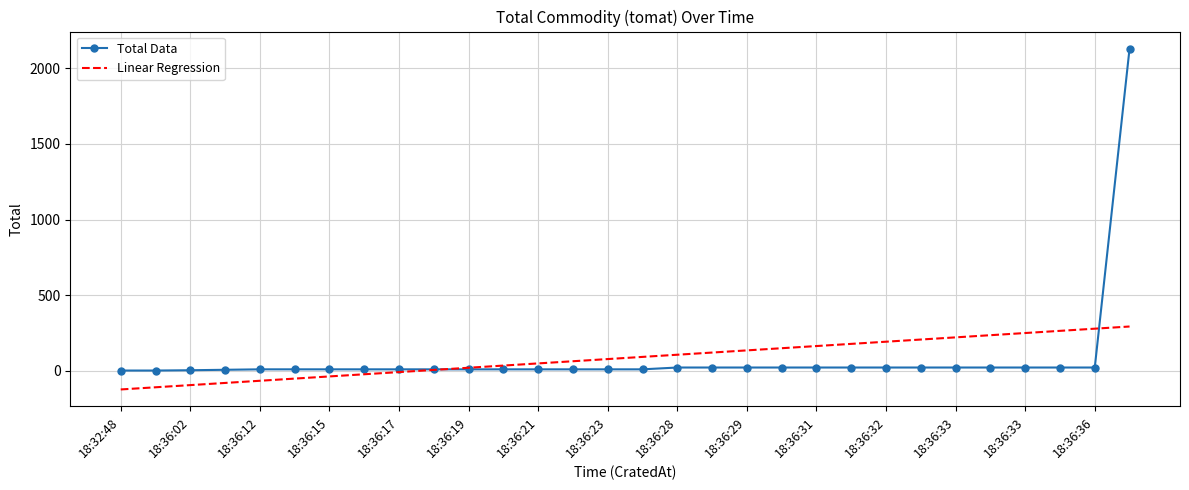

Which series has the widest spread of values?

Total Data